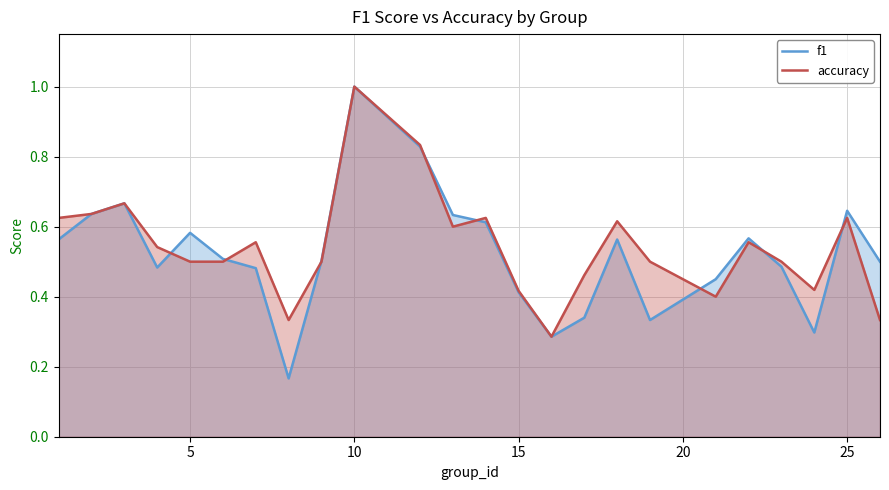

What is the greatest value displayed?

1.0